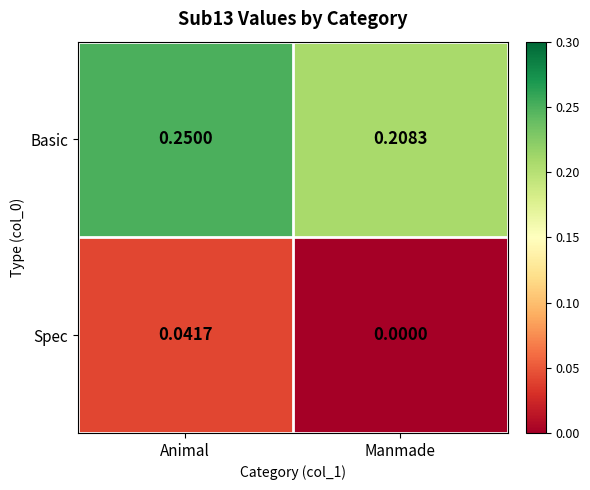

At which category is the sum across all series the highest?

Animal